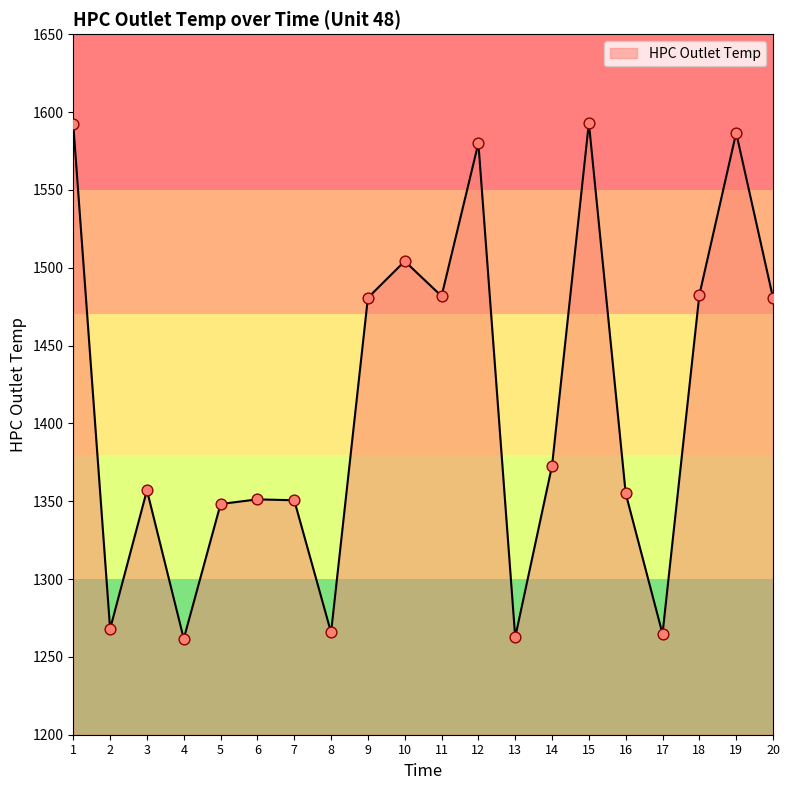

Between 15 and 6, which is larger?

15